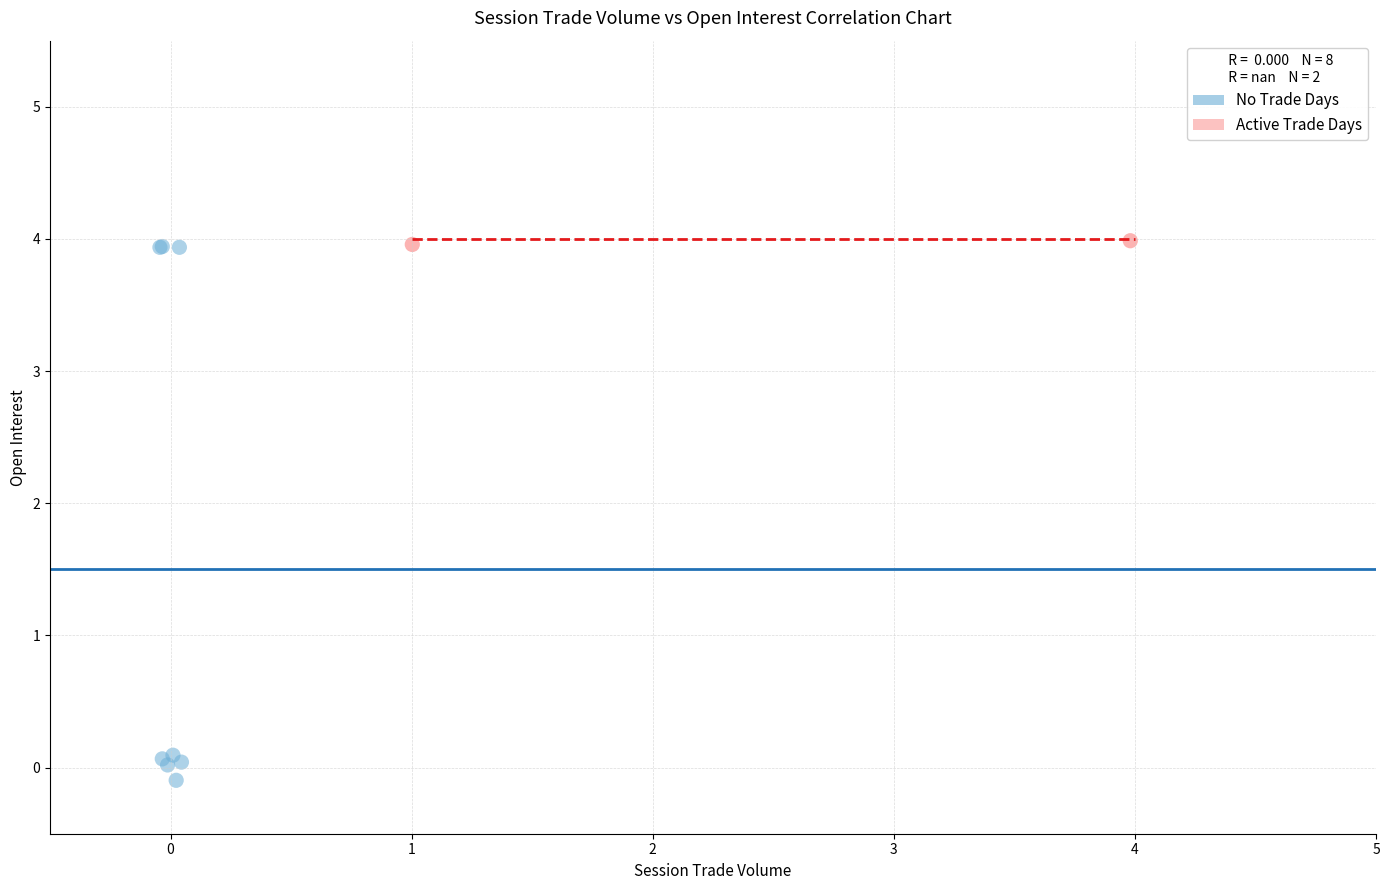

Which series contains the lowest Y value?

No Trade Days